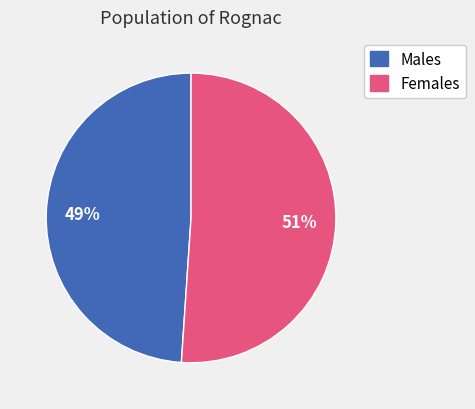

Is there a majority slice in this chart?

Yes